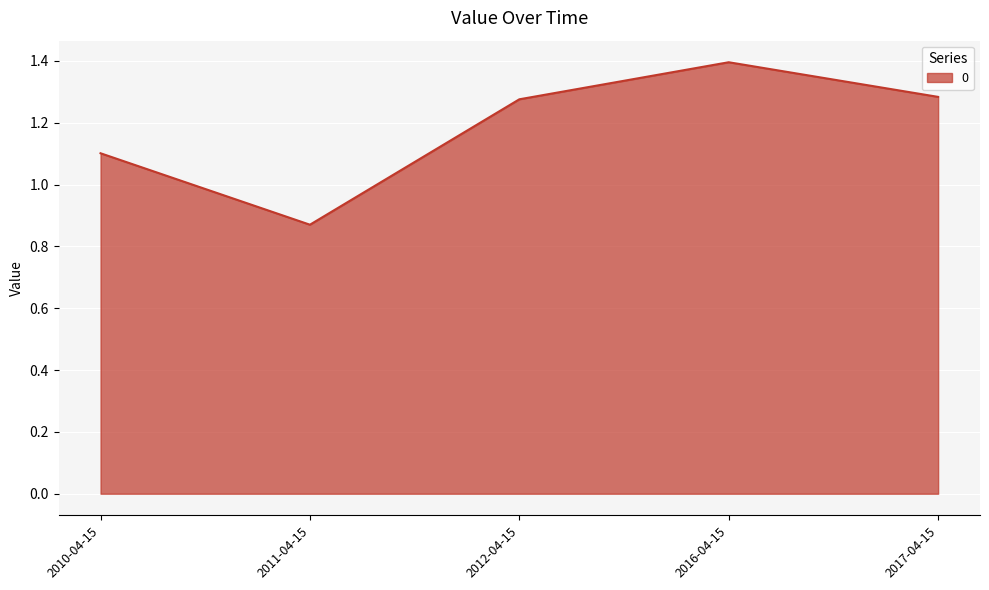

What is the maximum value shown in the chart?

1.4